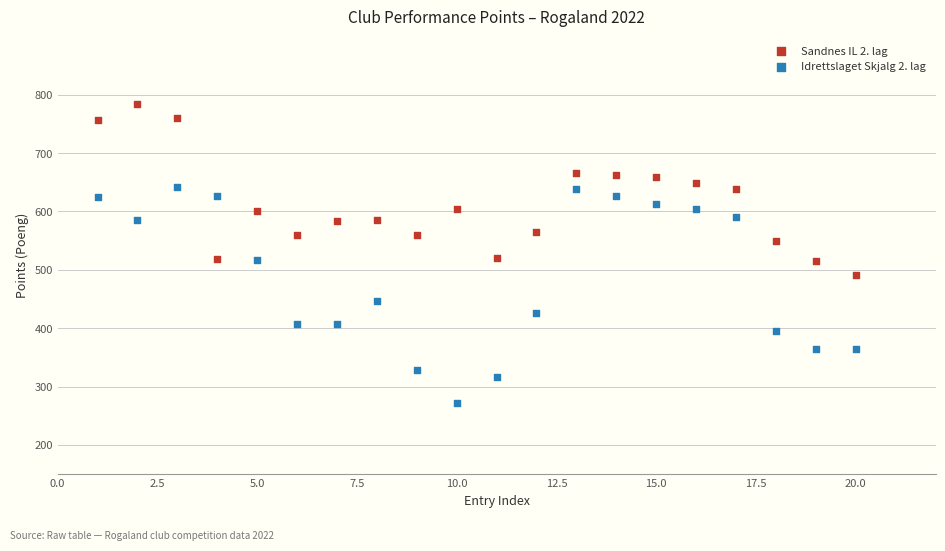

Across all data points, what is the range of Y values (max minus min)?

512